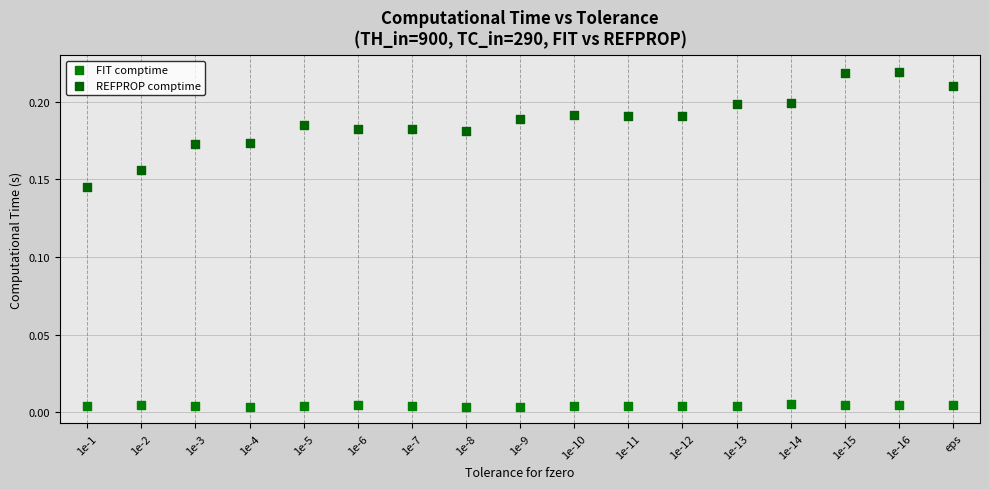

Which series has the widest spread of Y values?

REFPROP comptime